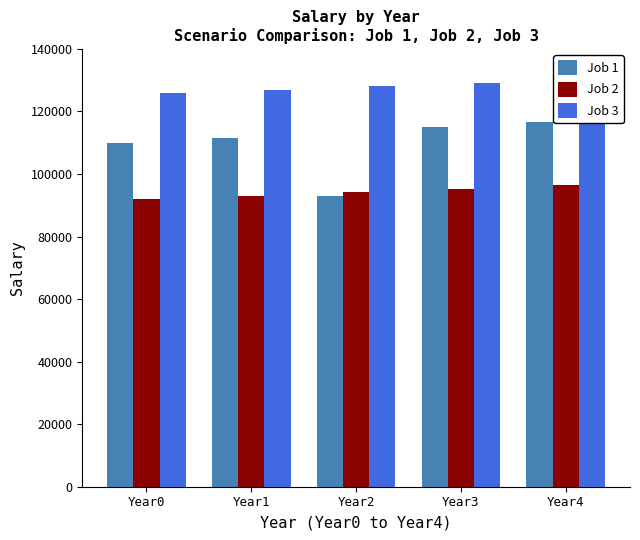

Reading left to right, list all the values displayed in this chart.

Job 1: Year0=110000.0	Year1=111650.0	Year2=93104.0	Year3=115024.6	Year4=116750.0
Job 2: Year0=92000.0	Year1=93104.0	Year2=94221.2	Year3=95351.9	Year4=96496.1
Job 3: Year0=126000.0	Year1=127008.0	Year2=128024.1	Year3=129048.3	Year4=130080.6